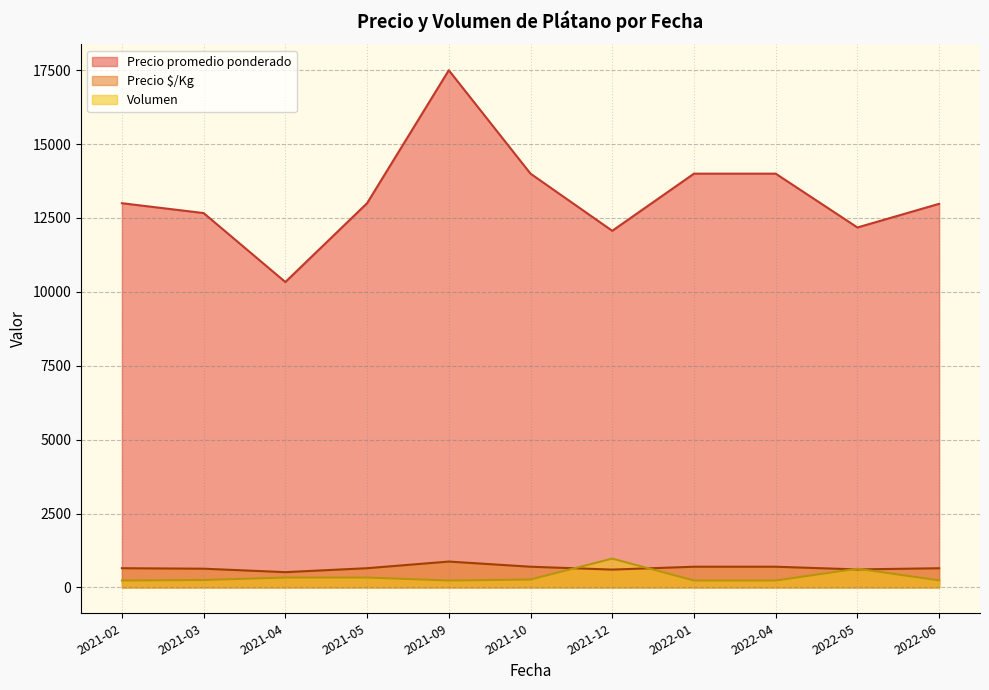

After their last crossing, which series has the higher values: Volumen or Precio §/Kg?

Precio §/Kg